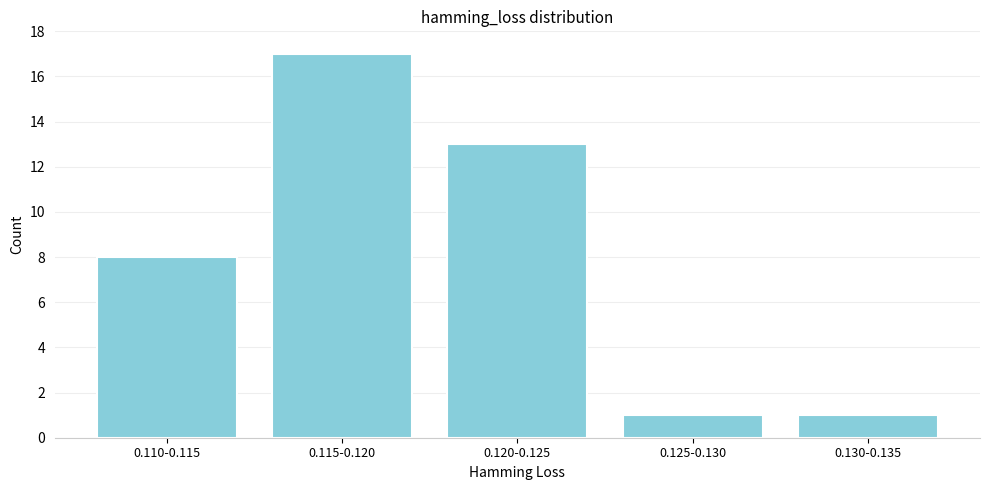

Reading right to left, transcribe all the data shown in this chart.

0.130-0.135=1	0.125-0.130=1	0.120-0.125=13	0.115-0.120=17	0.110-0.115=8